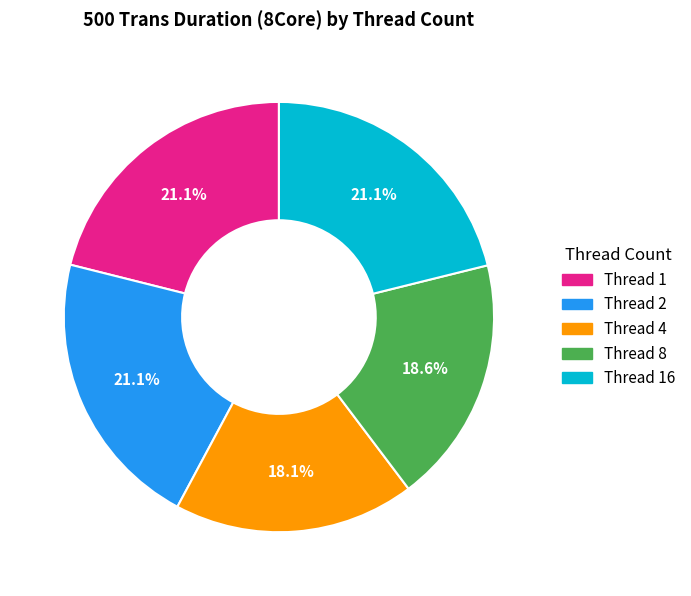

Is the sum of Thread 2 and Thread 16 greater than half?

No